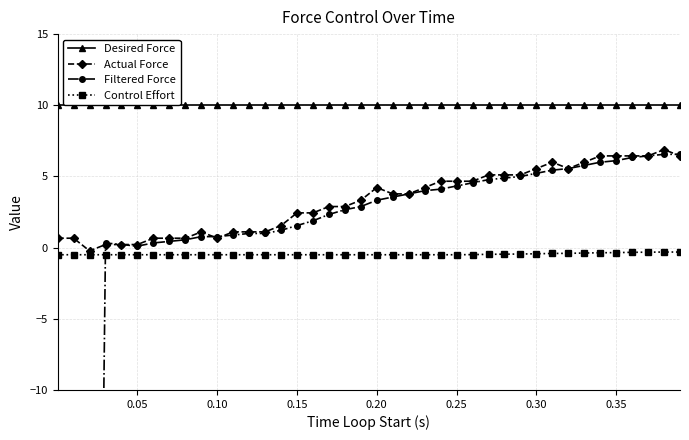

Which series has the largest range (max minus min)?

Filtered Force